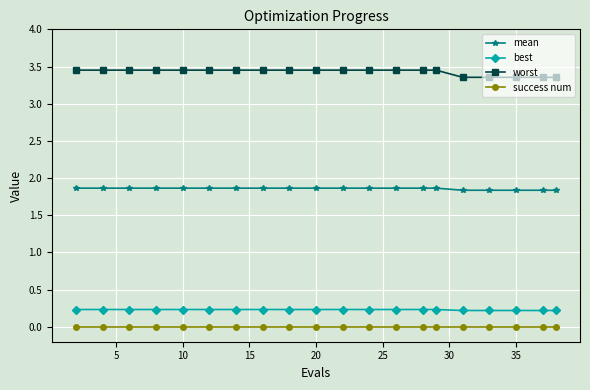

How many worst values are between 3 and 4?

20